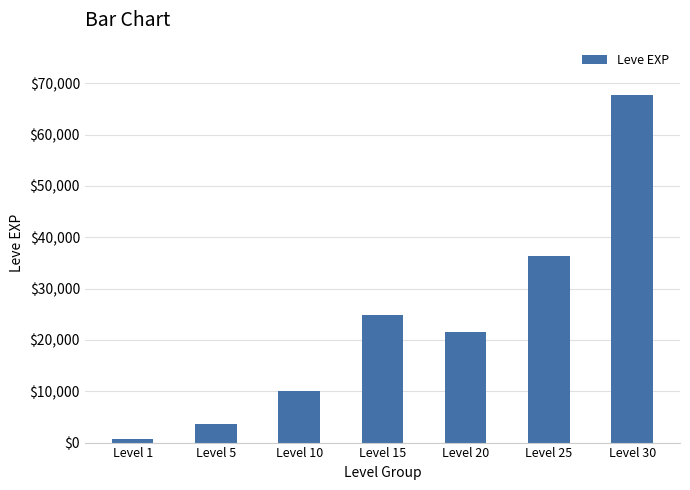

How many distinct data groups are displayed?

1